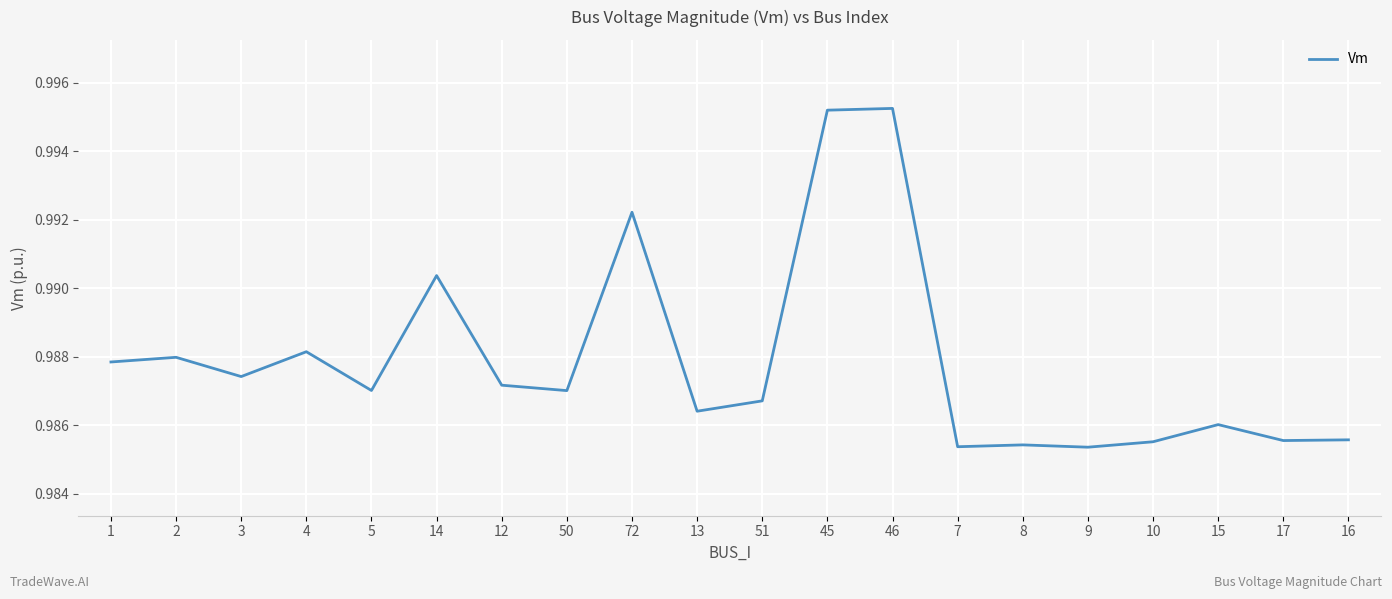

What position from the right is 17?

2